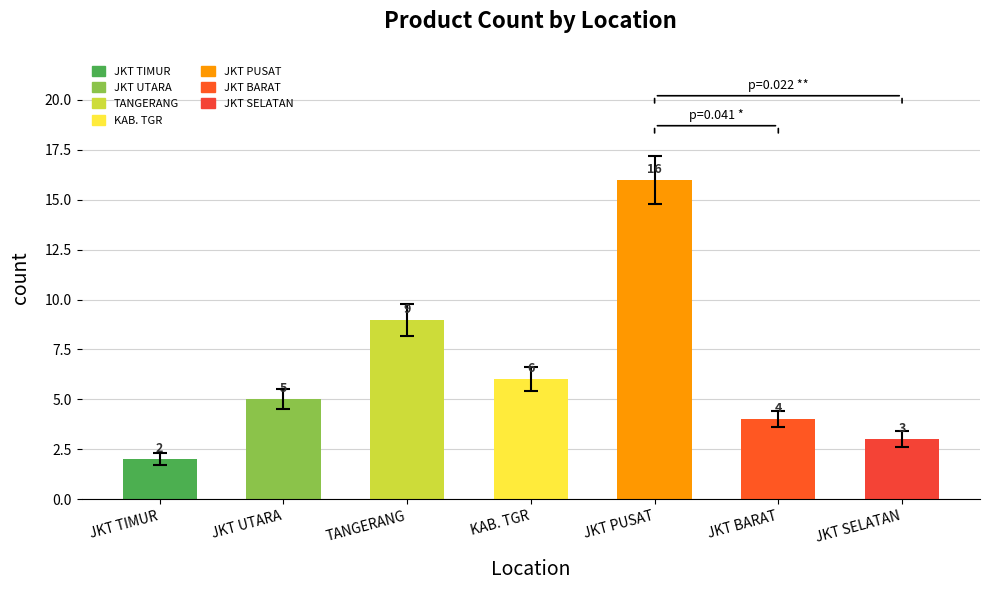

Count the number of categories in the chart.

7